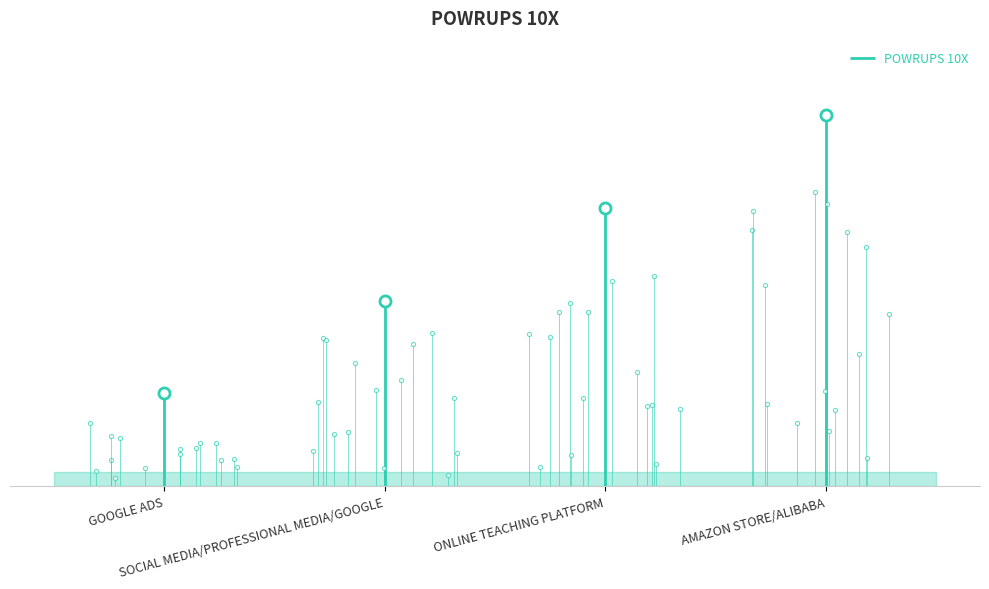

What is the sum of all values?

10